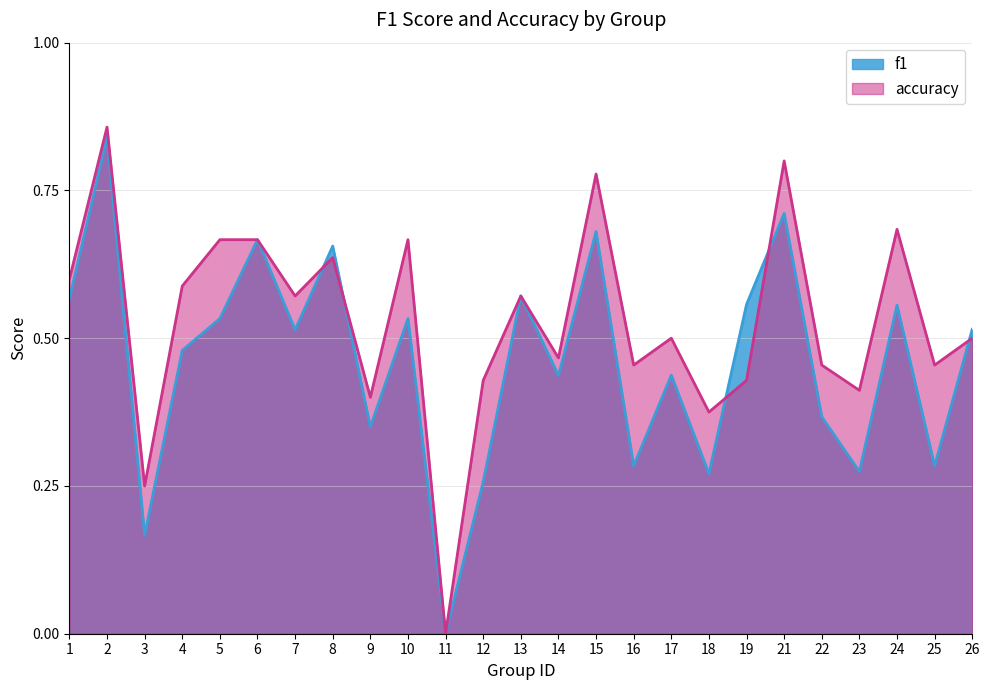

How many intersections are there between accuracy and f1?

5